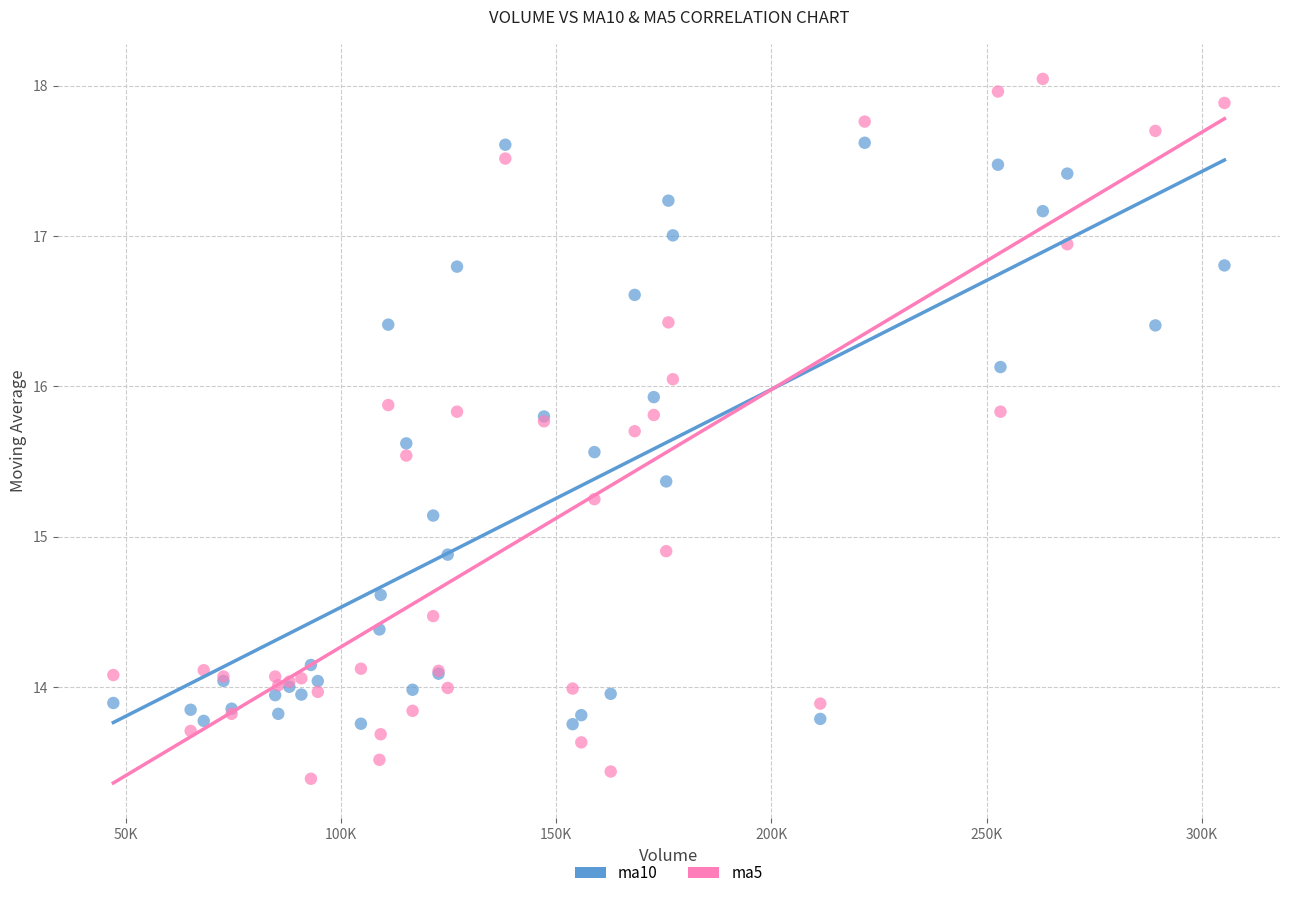

Which series contains the lowest Y value?

ma5